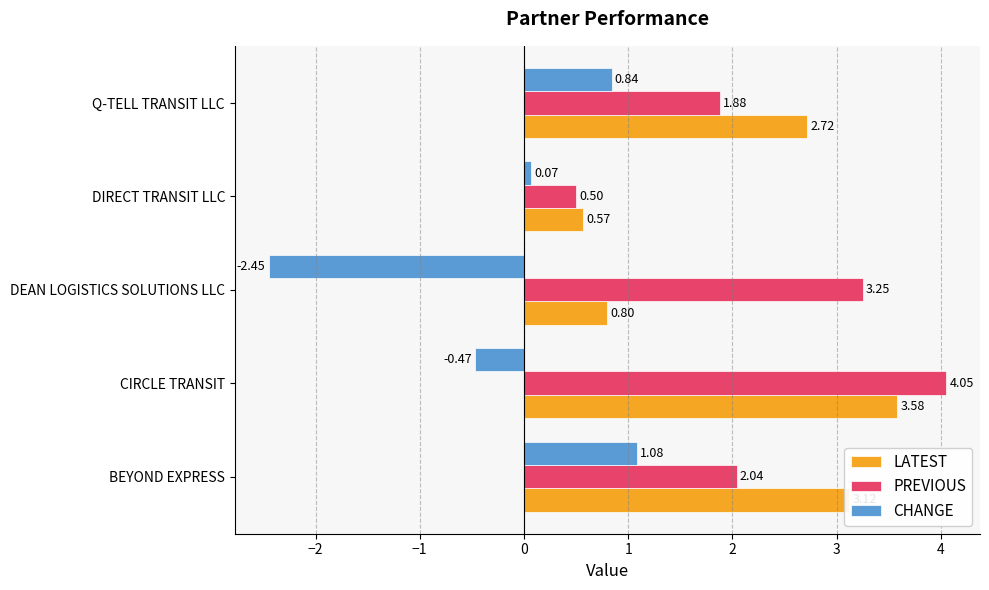

Is the value of CHANGE at BEYOND EXPRESS greater than the value of PREVIOUS at DIRECT TRANSIT LLC?

Yes